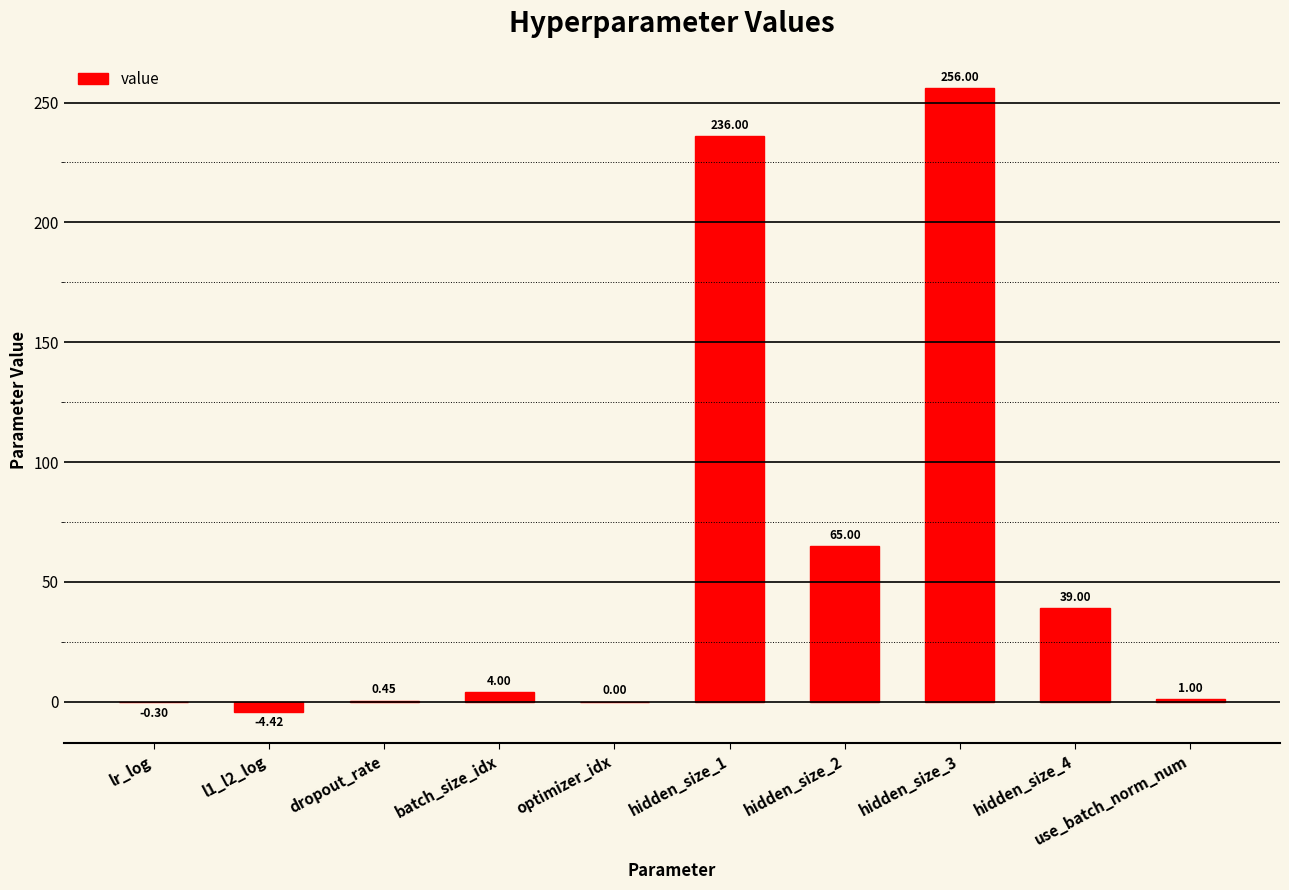

What is the sum of all values?

596.7